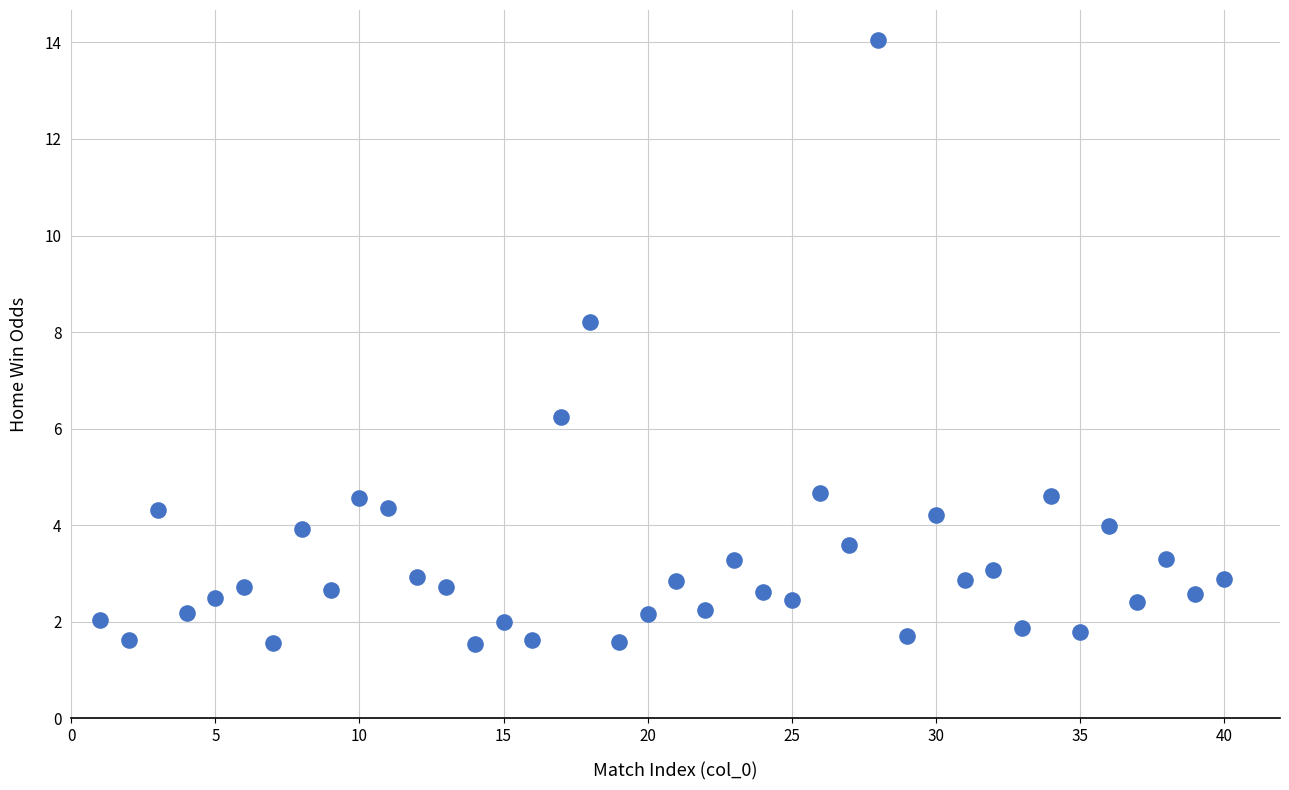

What Y value in the scatter plot is closest to 7?

6.2